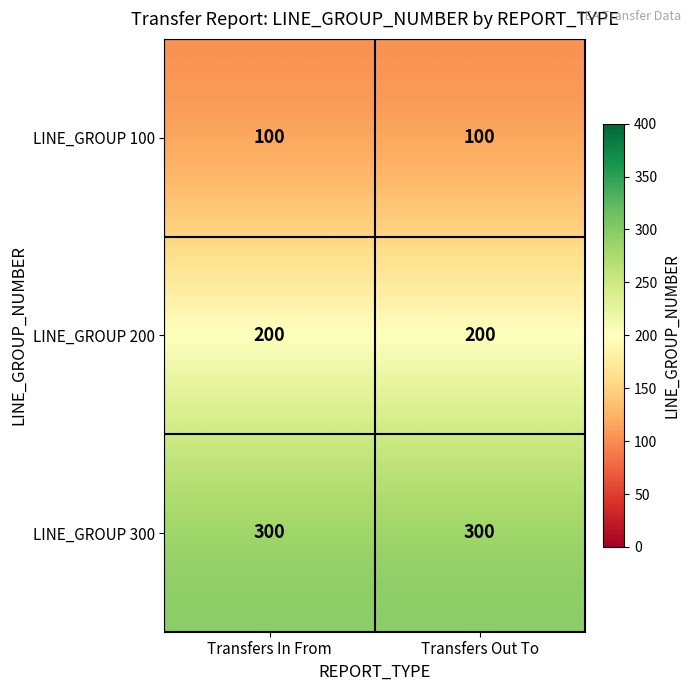

Rank the series at Transfers Out To from highest to lowest value.

LINE_GROUP 300, LINE_GROUP 200, LINE_GROUP 100